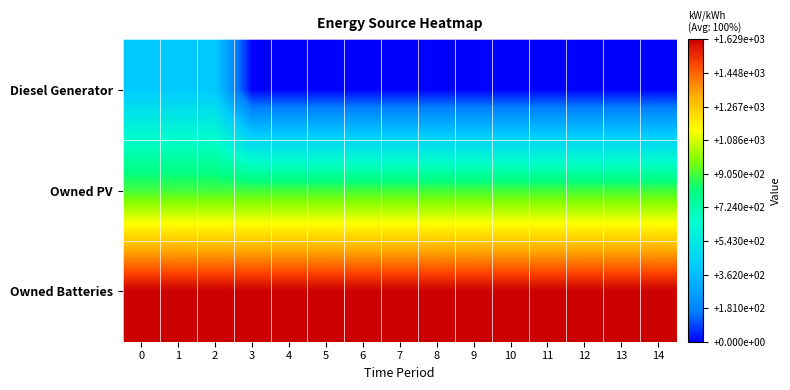

At how many categories does at least one series exceed 127?

15